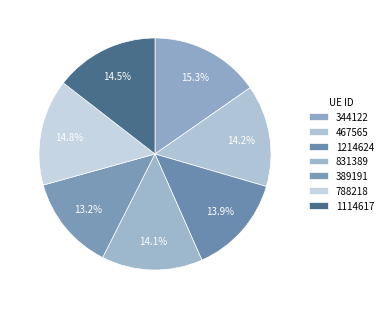

To the nearest percent, what percentage of the pie is 788218?

15%